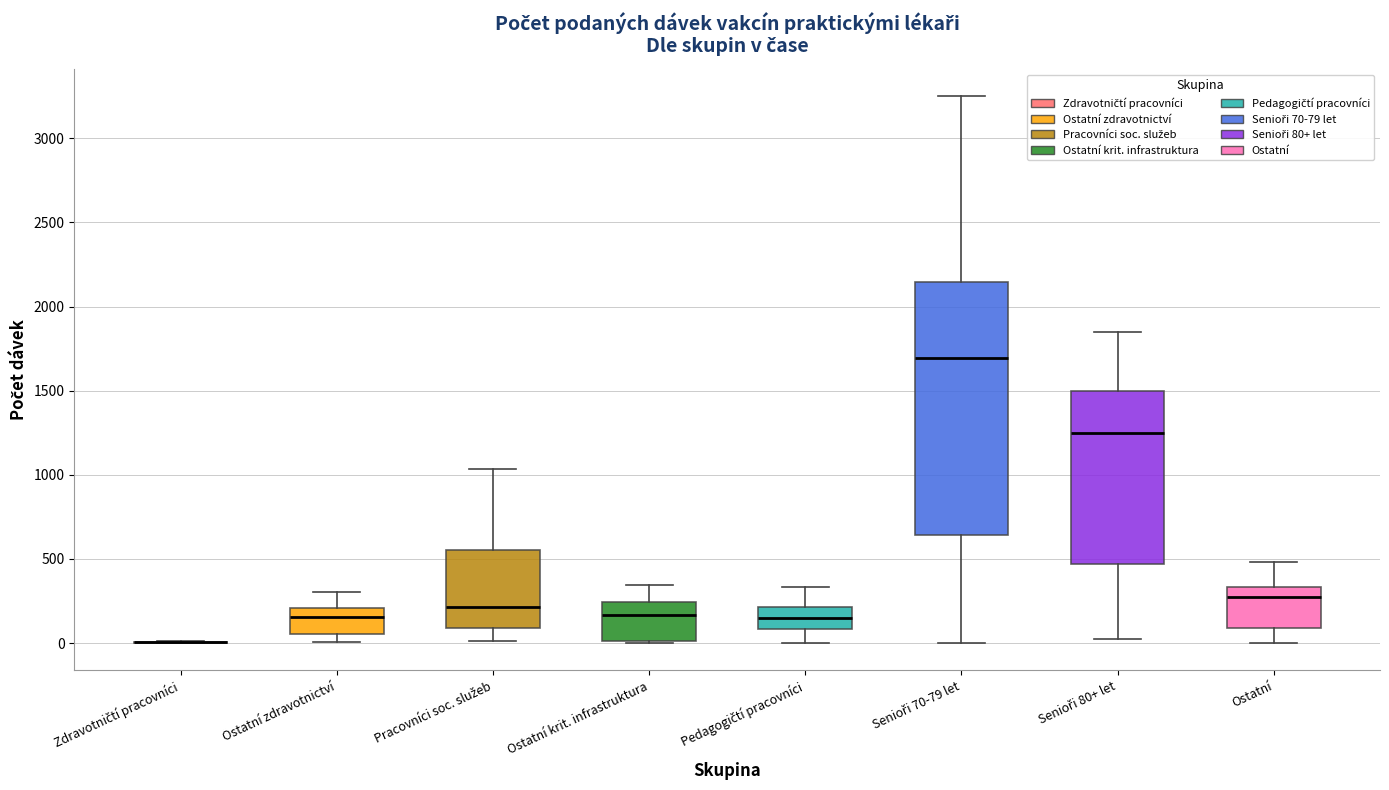

Comparing the boxes themselves (not the whiskers), which one is the tallest?

Senioři 70-79 let